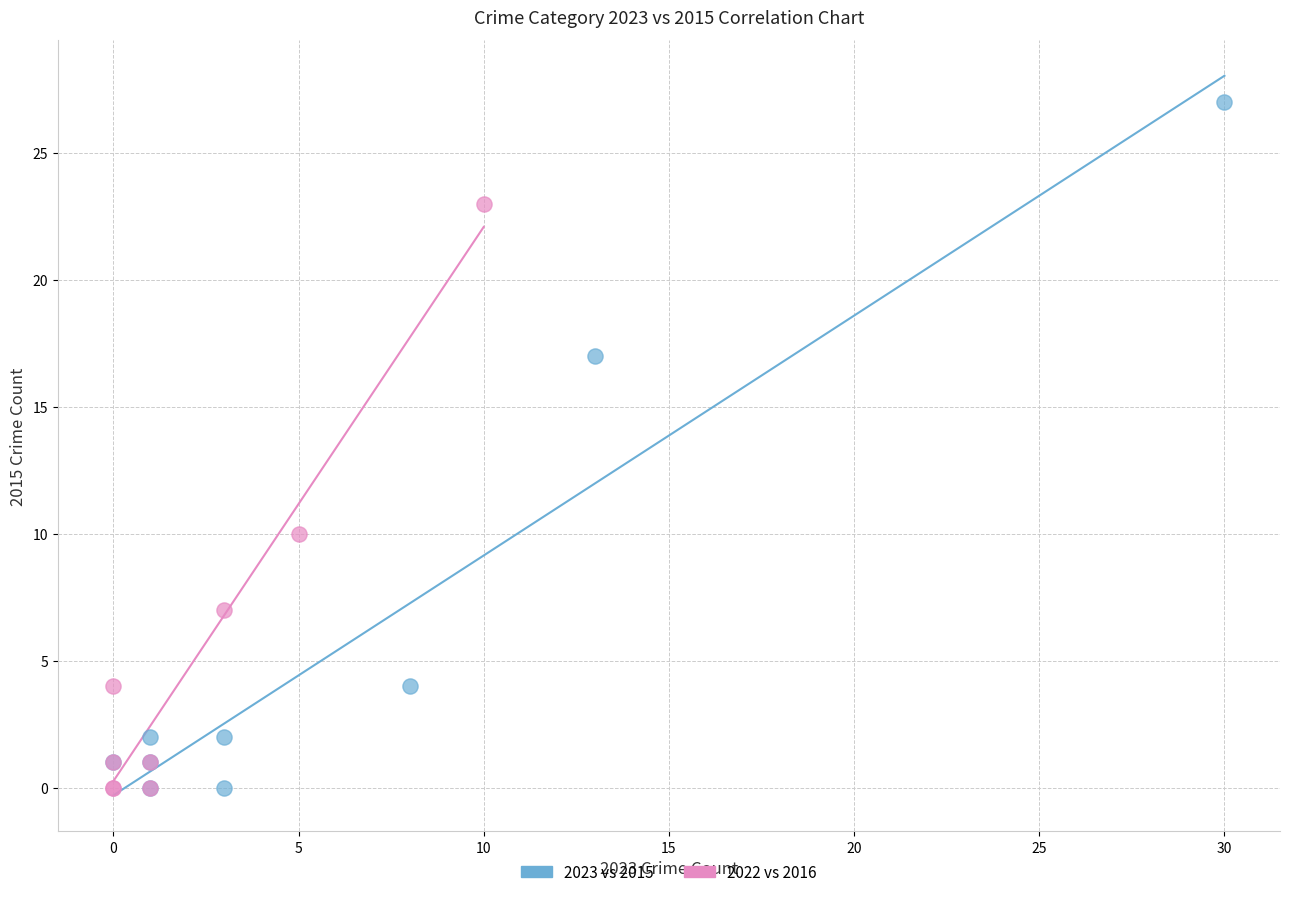

Which series contains the highest Y value?

2023 vs 2015